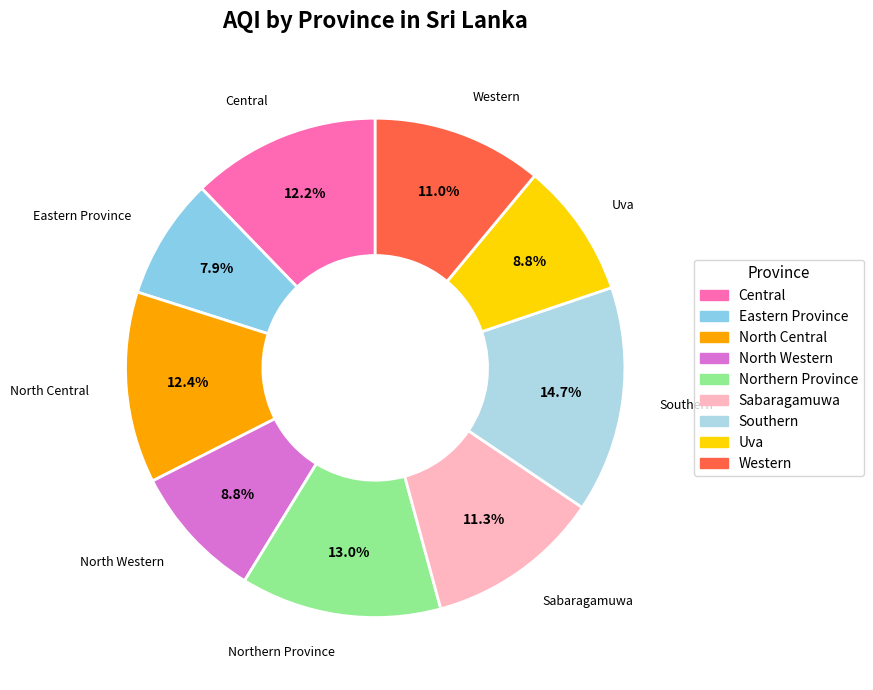

To the nearest percent, what is the difference between the largest and smallest slice percentages?

7%